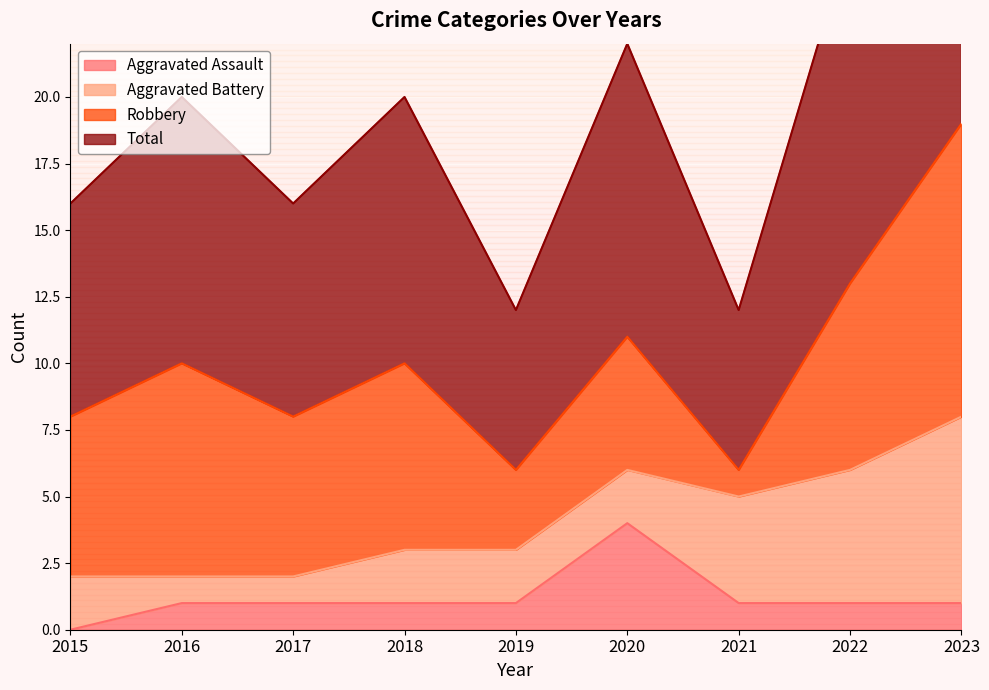

What is the approximate value of Total at 2019?

6